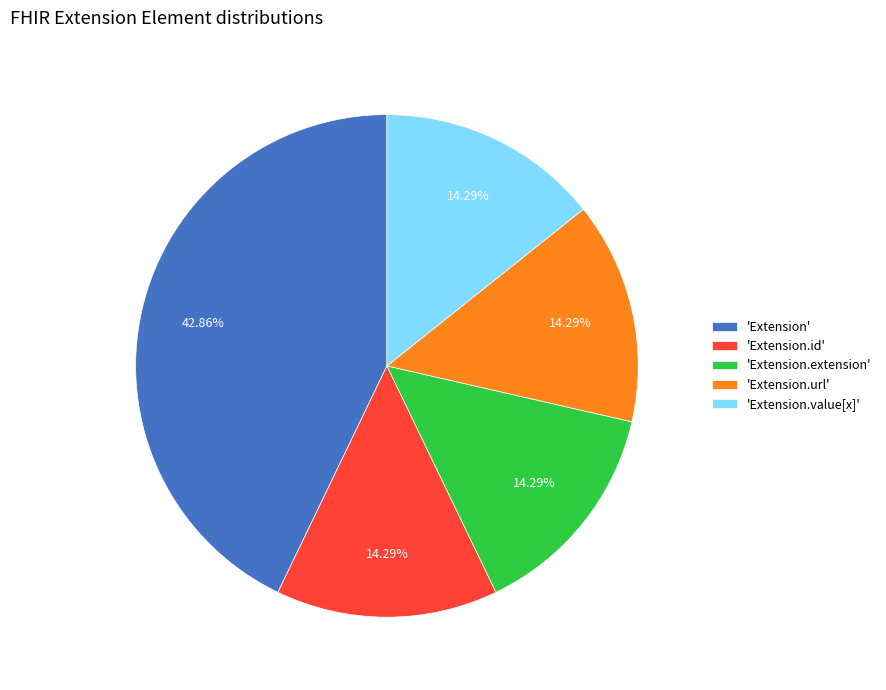

Which slice is the largest?

'Extension'